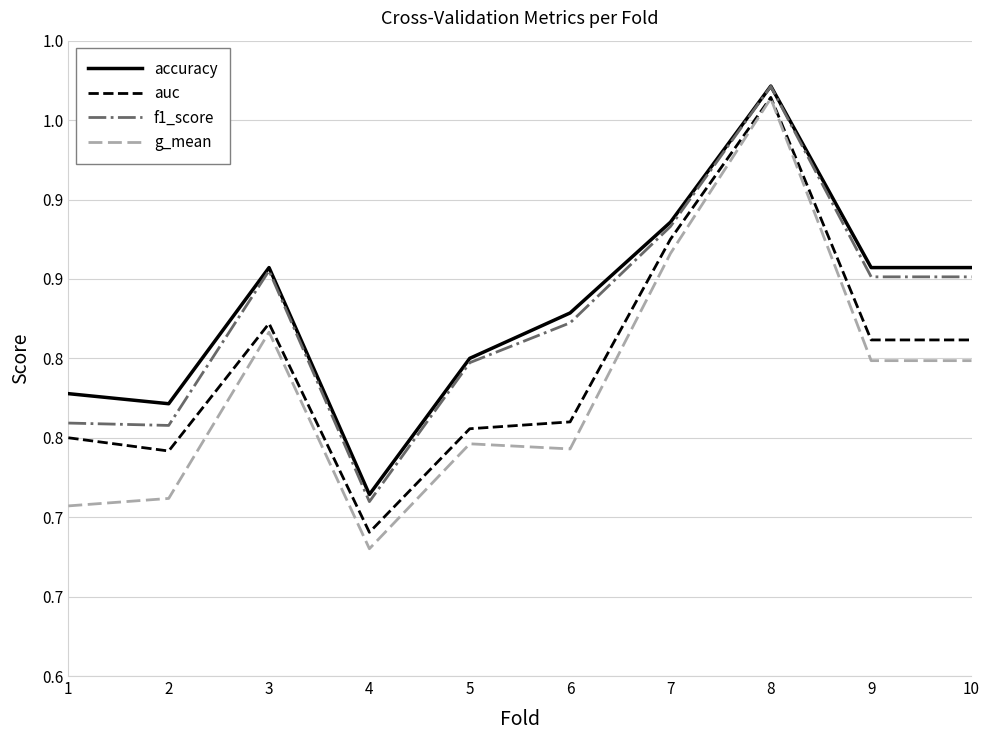

True or false: auc and f1_score cross at least once.

False